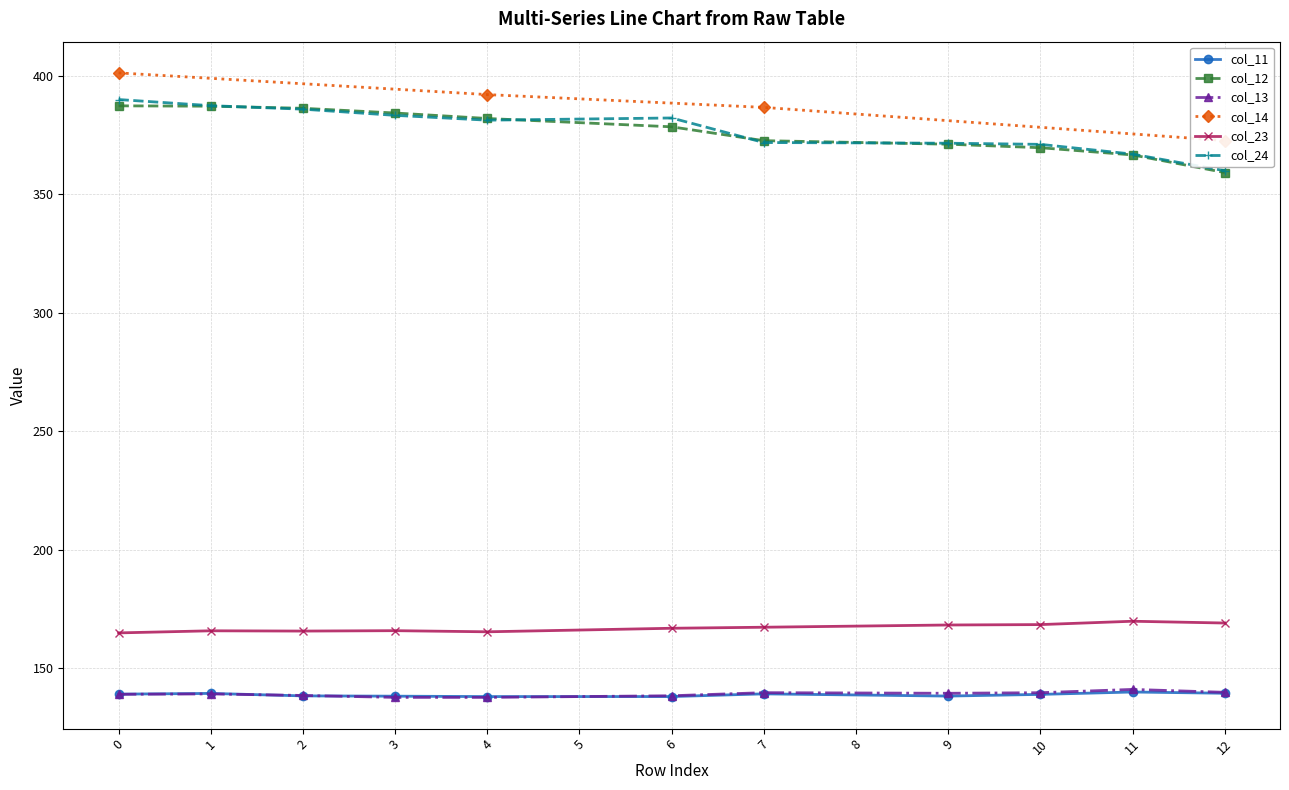

At 4, list the series in order from smallest to largest.

col_13, col_11, col_23, col_24, col_12, col_14